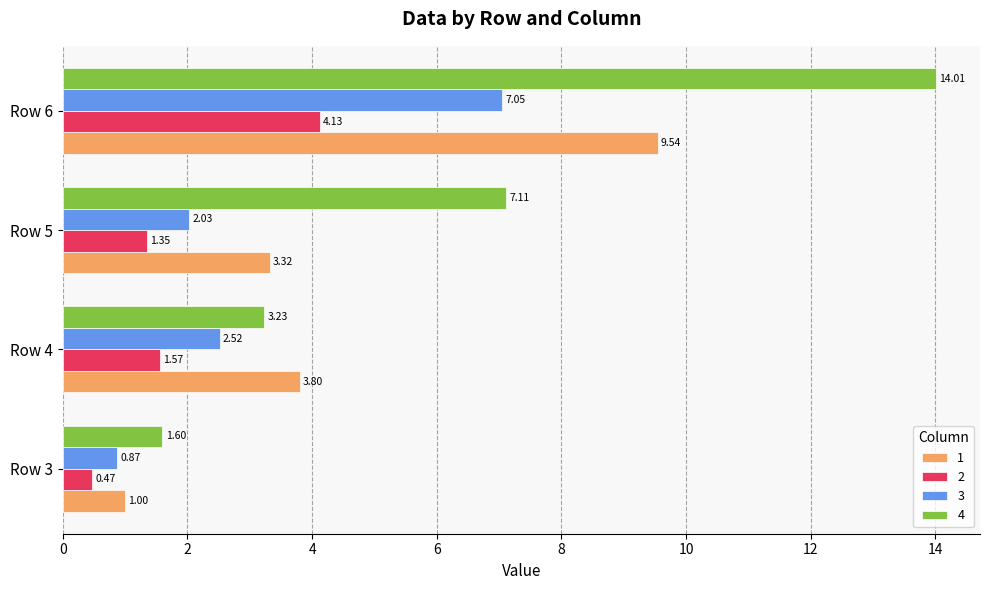

What is the difference between the 3 values at Row 5 and Row 6?

5.0